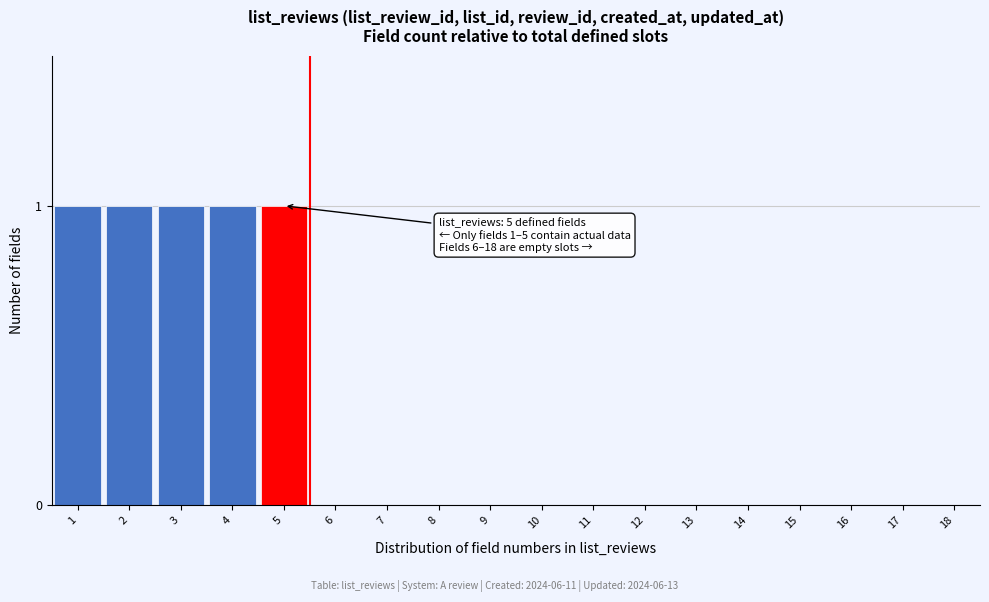

Reading right to left, extract all data points from this chart.

18=0	17=0	16=0	15=0	14=0	13=0	12=0	11=0	10=0	9=0	8=0	7=0	6=0	5=1	4=1	3=1	2=1	1=1